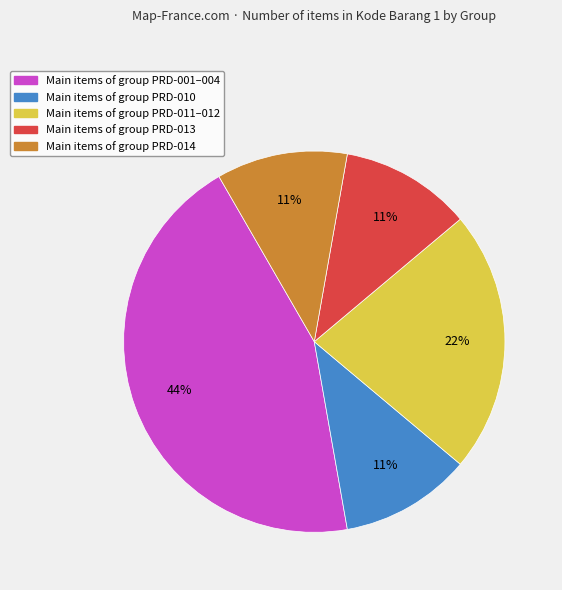

To the nearest percent, what is the average slice percentage?

20%